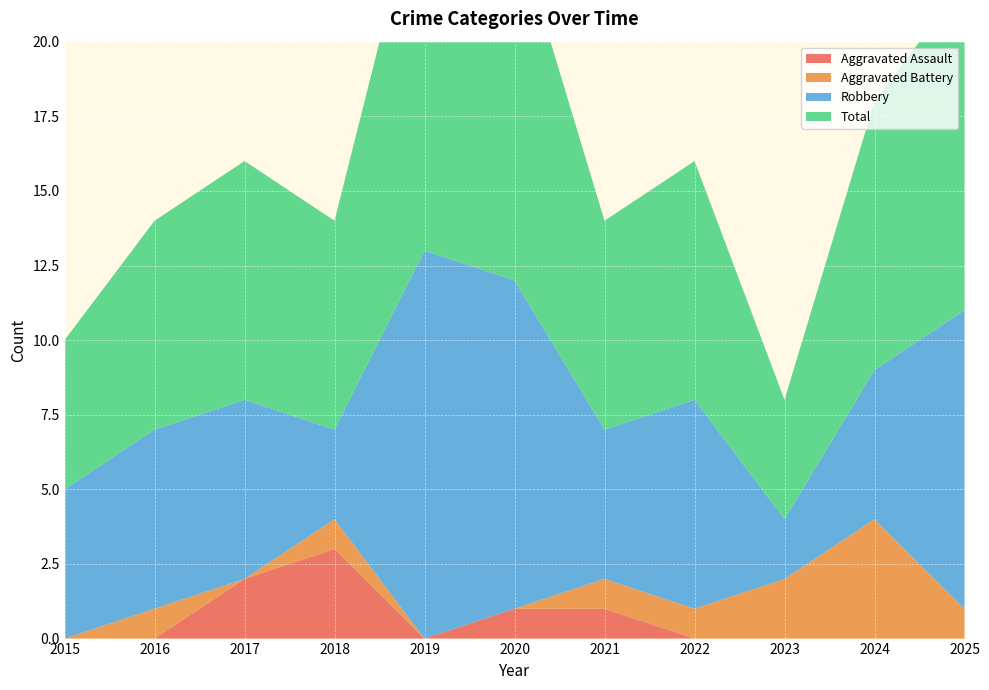

Reading left to right, what are all the values shown in this chart?

Aggravated Assault: 2015=0	2016=0	2017=2	2018=3	2019=0	2020=1	2021=1	2022=0	2023=0	2024=0	2025=0
Aggravated Battery: 2015=0	2016=1	2017=0	2018=1	2019=0	2020=0	2021=1	2022=1	2023=2	2024=4	2025=1
Robbery: 2015=5	2016=6	2017=6	2018=3	2019=13	2020=11	2021=5	2022=7	2023=2	2024=5	2025=10
Total: 2015=5	2016=7	2017=8	2018=7	2019=13	2020=12	2021=7	2022=8	2023=4	2024=9	2025=11